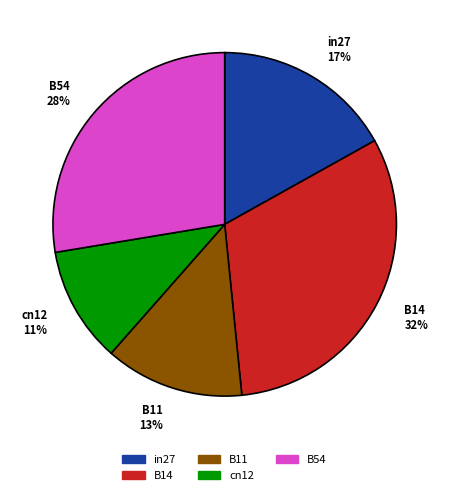

Is B54 the majority of the pie?

No